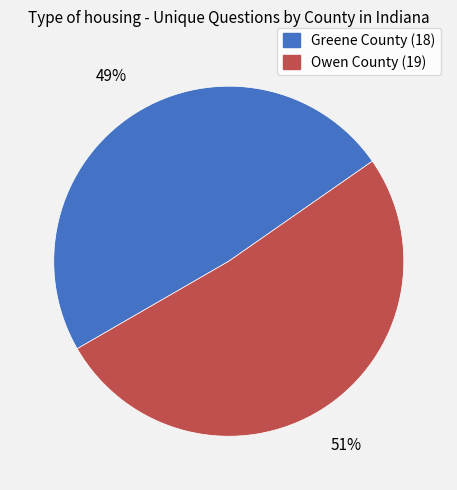

Is it true that Owen County (19) is 65% of the pie?

False